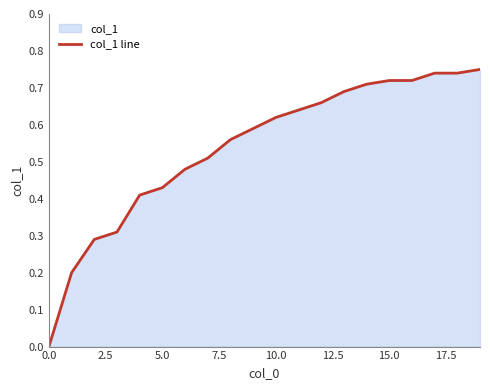

Reading right to left, list all the values displayed in this chart.

0.8	0.7	0.7	0.7	0.7	0.7	0.7	0.7	0.6	0.6	0.6	0.6	0.5	0.5	0.4	0.4	0.3	0.3	0.2	0.0